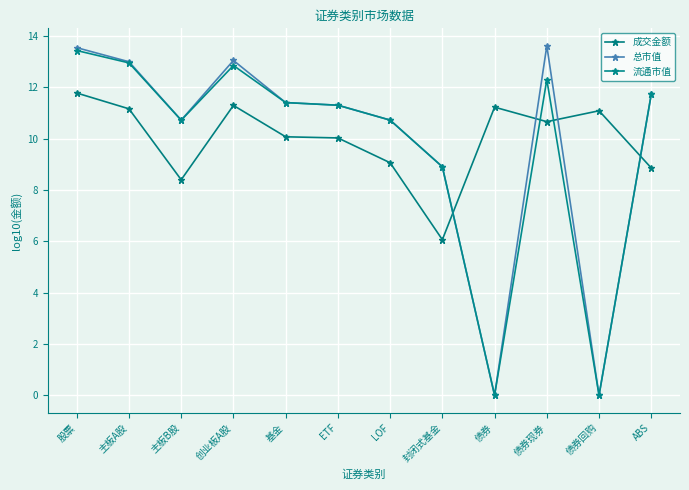

What is the label of the 6th point from the right?

LOF